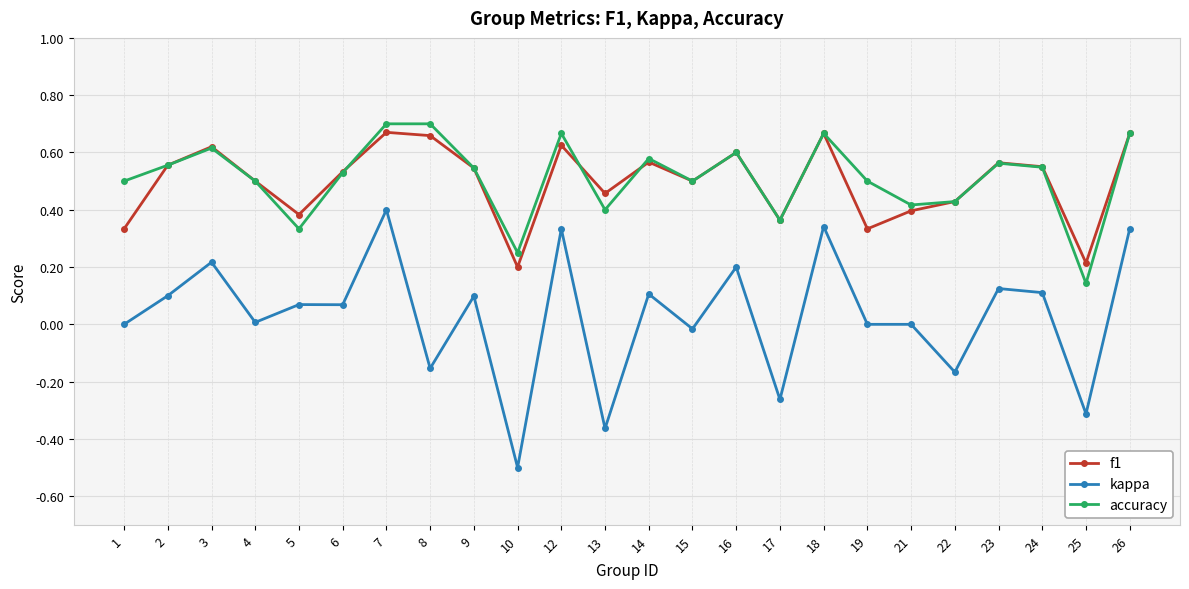

True or false: kappa and accuracy cross at least once.

False